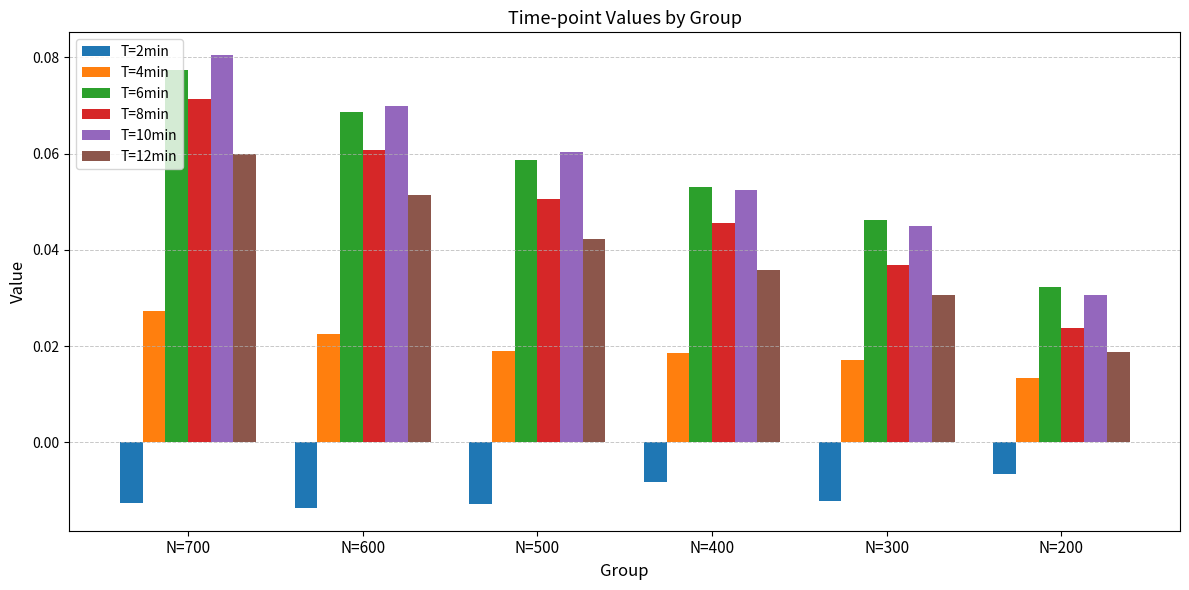

Is the value of T=6min at N=200 greater than the value of T=8min at N=200?

Yes